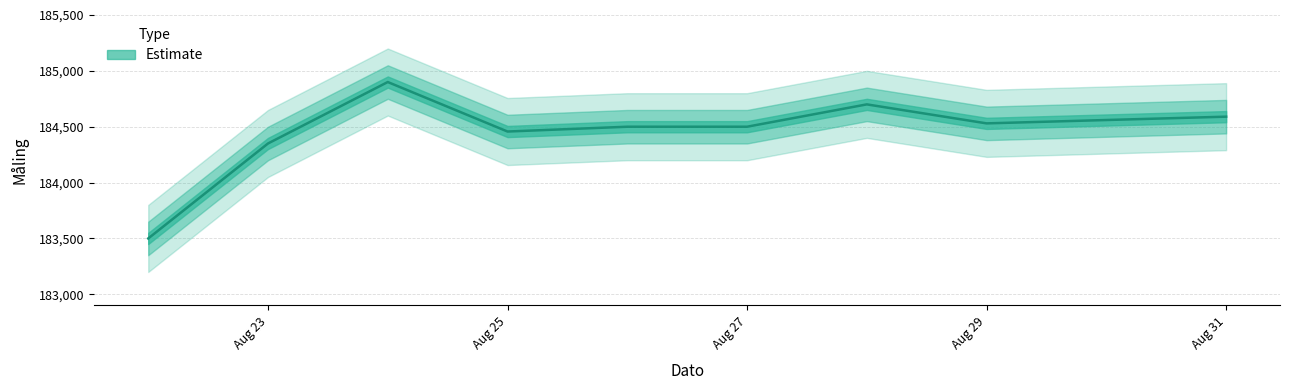

Reading left to right, list all the values displayed in this chart.

183500	184350	184900	184457	184500	184500	184700	184530	184560	184590